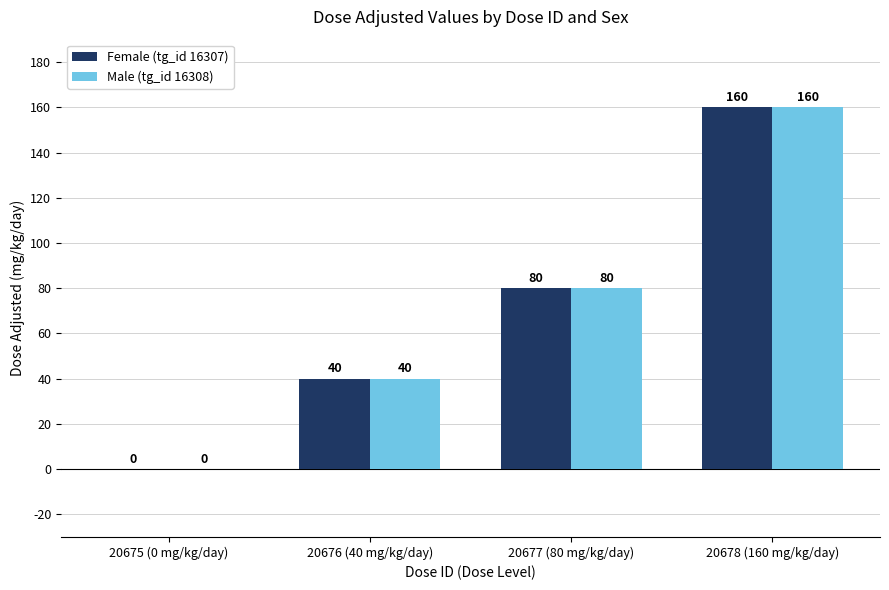

Which category has the highest value across all series?

20678 (160 mg/kg/day)